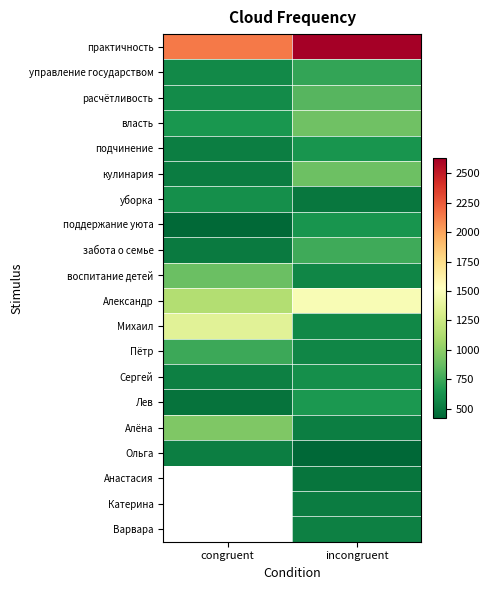

What is the difference between the highest and lowest values at incongruent?

2209.0